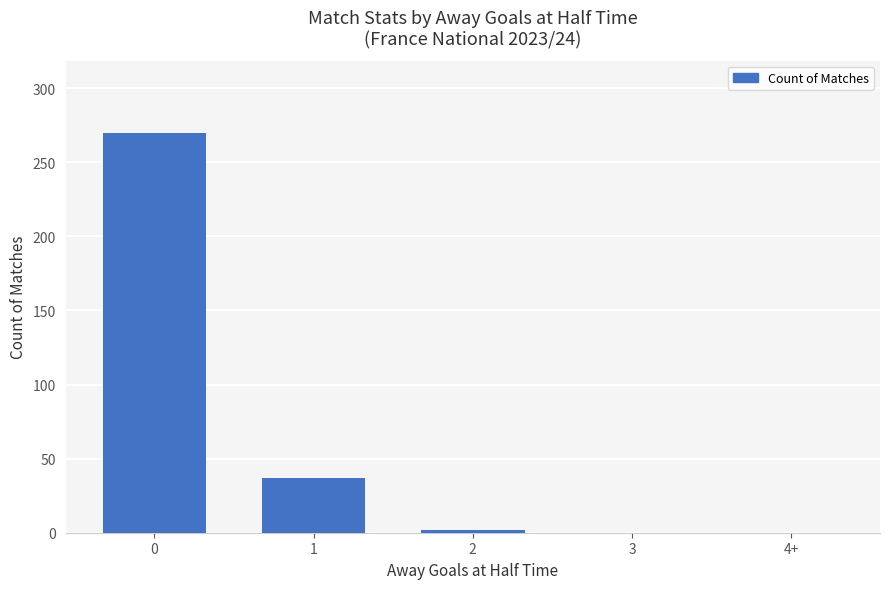

What is the ratio of the value at 0 to the value at 1?

7.3